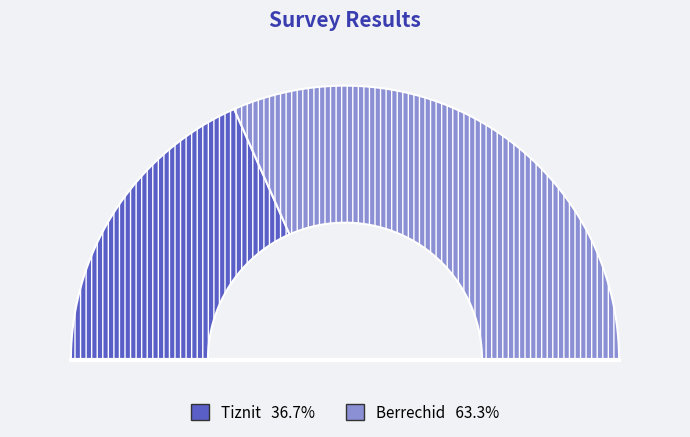

Which has a higher value, Berrechid or Tiznit?

Berrechid